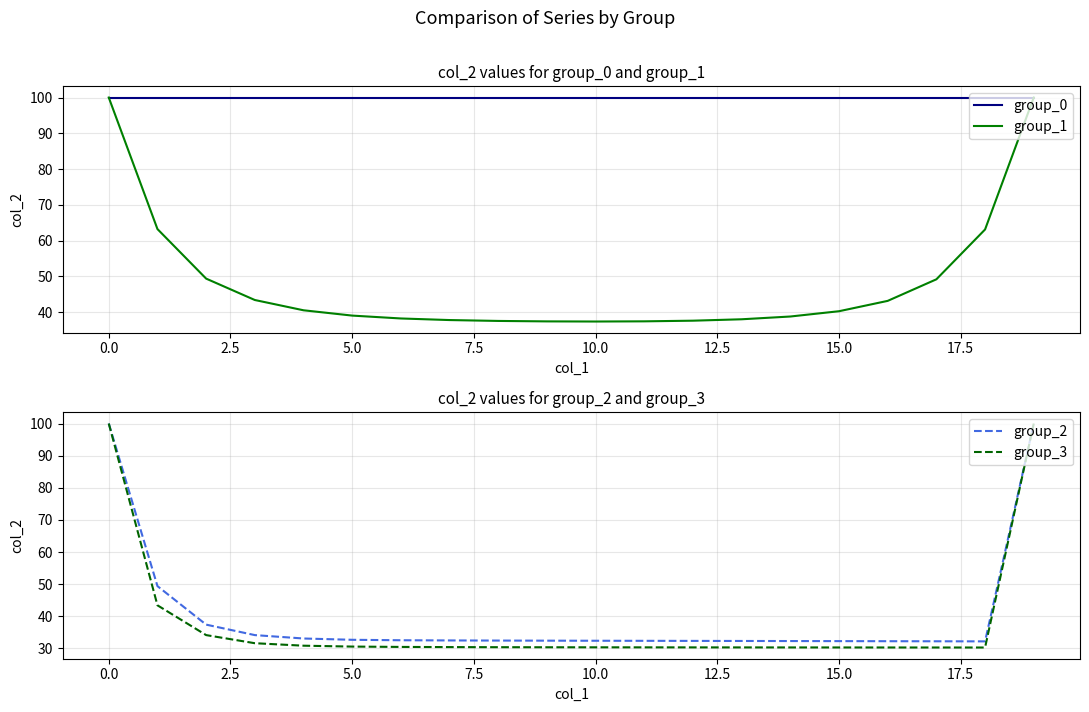

What is the average value of the group_3 series?

38.3